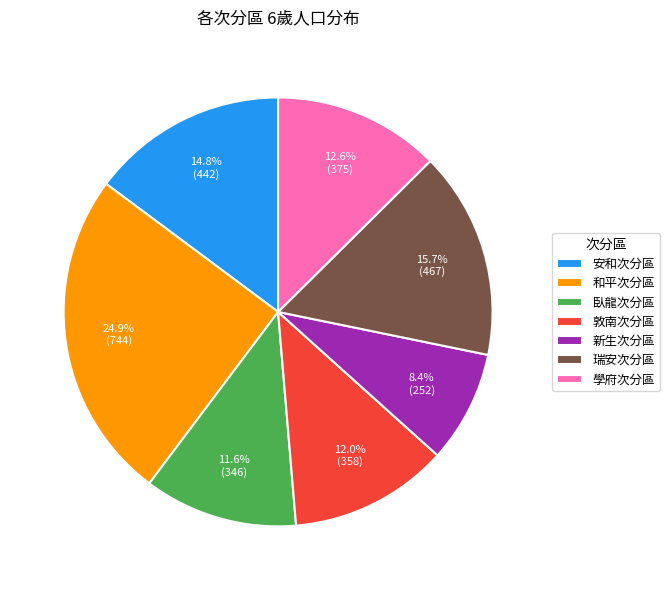

Which category has the smallest portion of the pie?

新生次分區